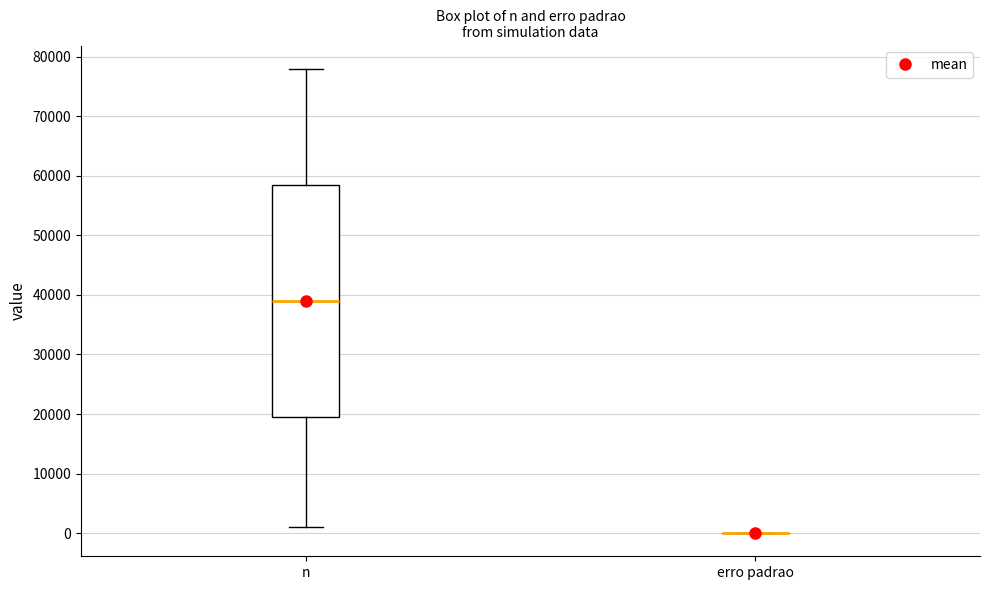

Reading left to right, transcribe this box plot: for each box, give where its median line is, the range the box spans, and where its two whiskers end, as read against the y-axis. The values are not printed on the chart, so give them approximately, as read against the axis.

n: median 39000, box 20000 to 59000, whiskers 1000 to 78000
erro padrao: box collapsed to a line at 0, whiskers 0 to 0